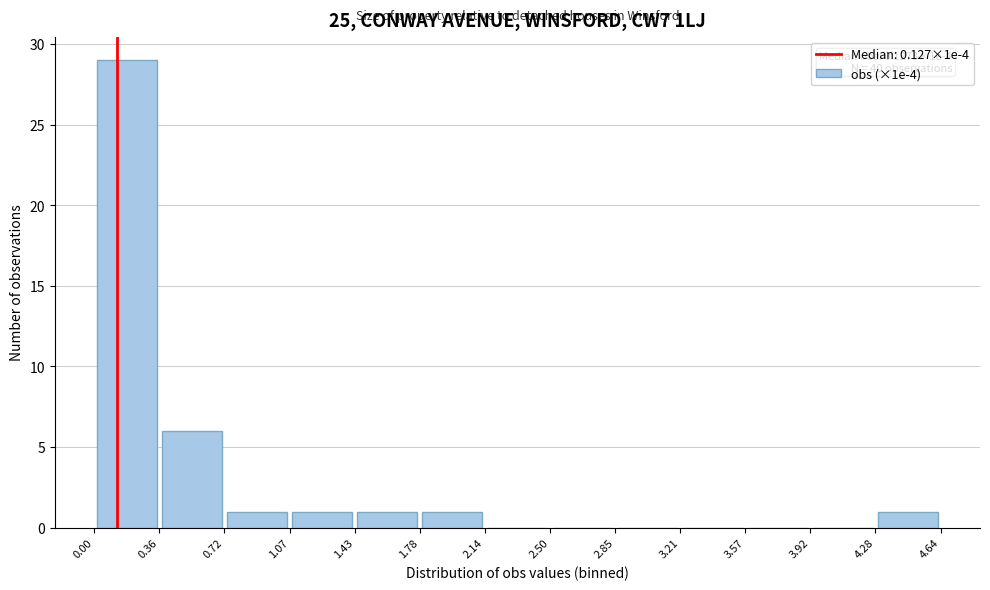

Over which range of the x-axis is the bar tallest?

0.00 to 0.36